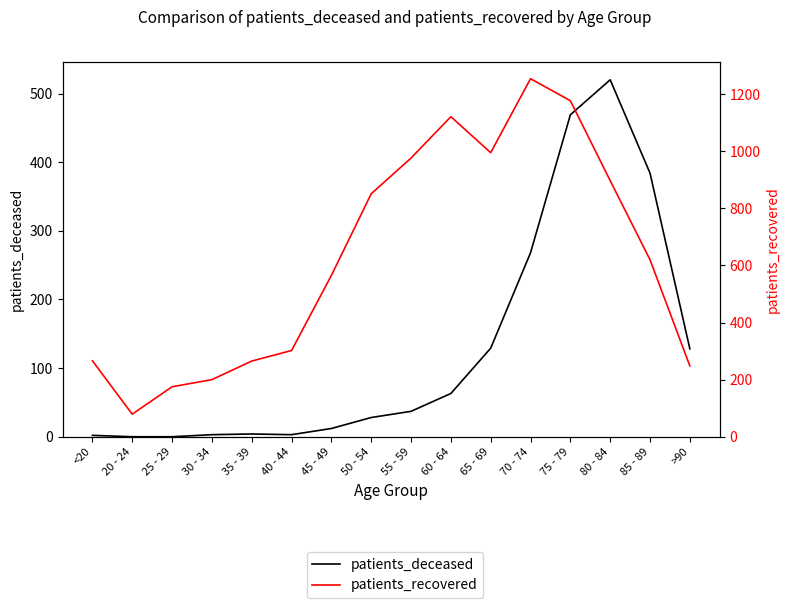

True or false: patients_recovered and patients_deceased intersect in this chart.

False